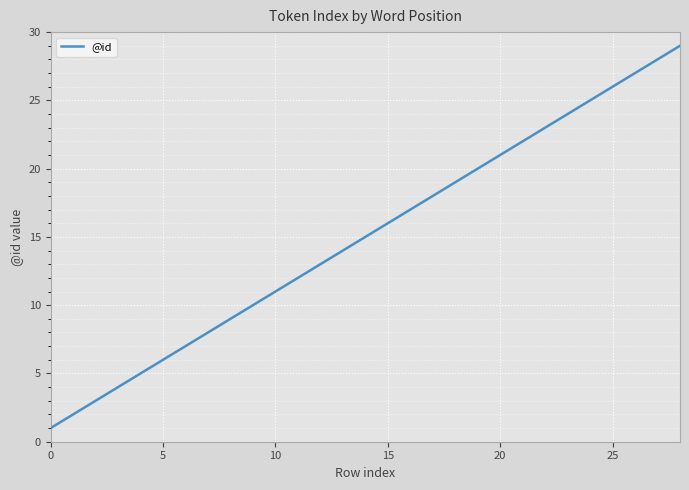

True or false: the data has more than 1 interior local peaks.

False